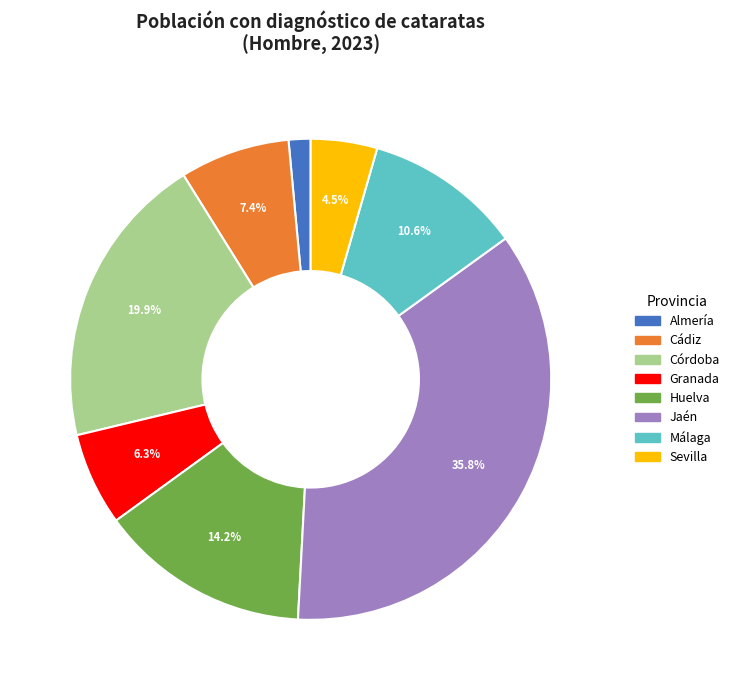

Rank the categories by value from lowest to highest.

Almería, Sevilla, Granada, Cádiz, Málaga, Huelva, Córdoba, Jaén